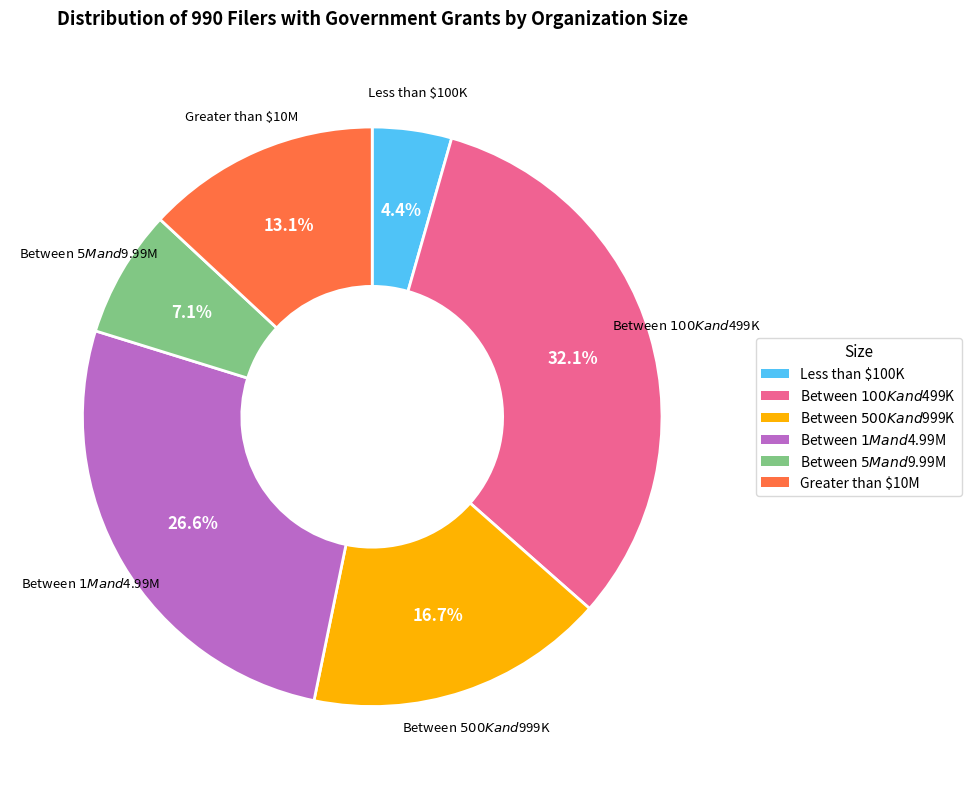

True or false: Less than $100K accounts for 4% of the total.

True